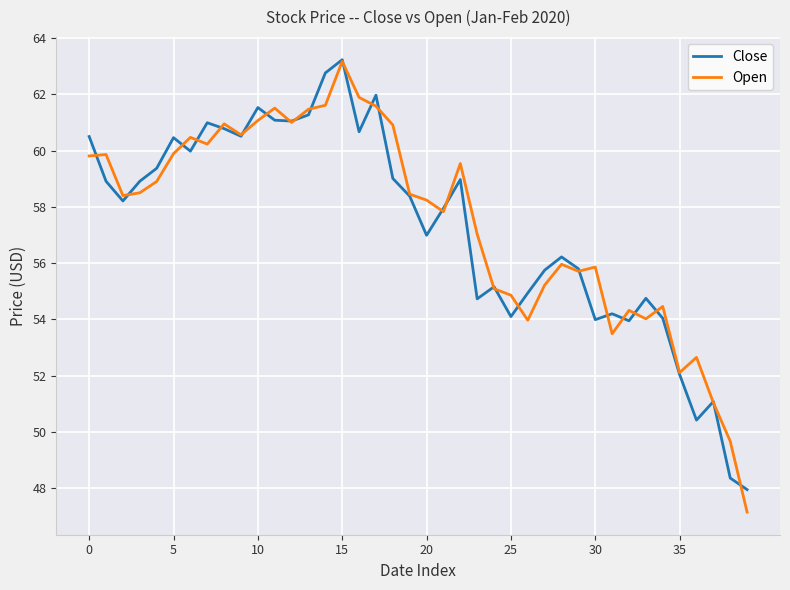

What is the greatest value displayed?

63.2